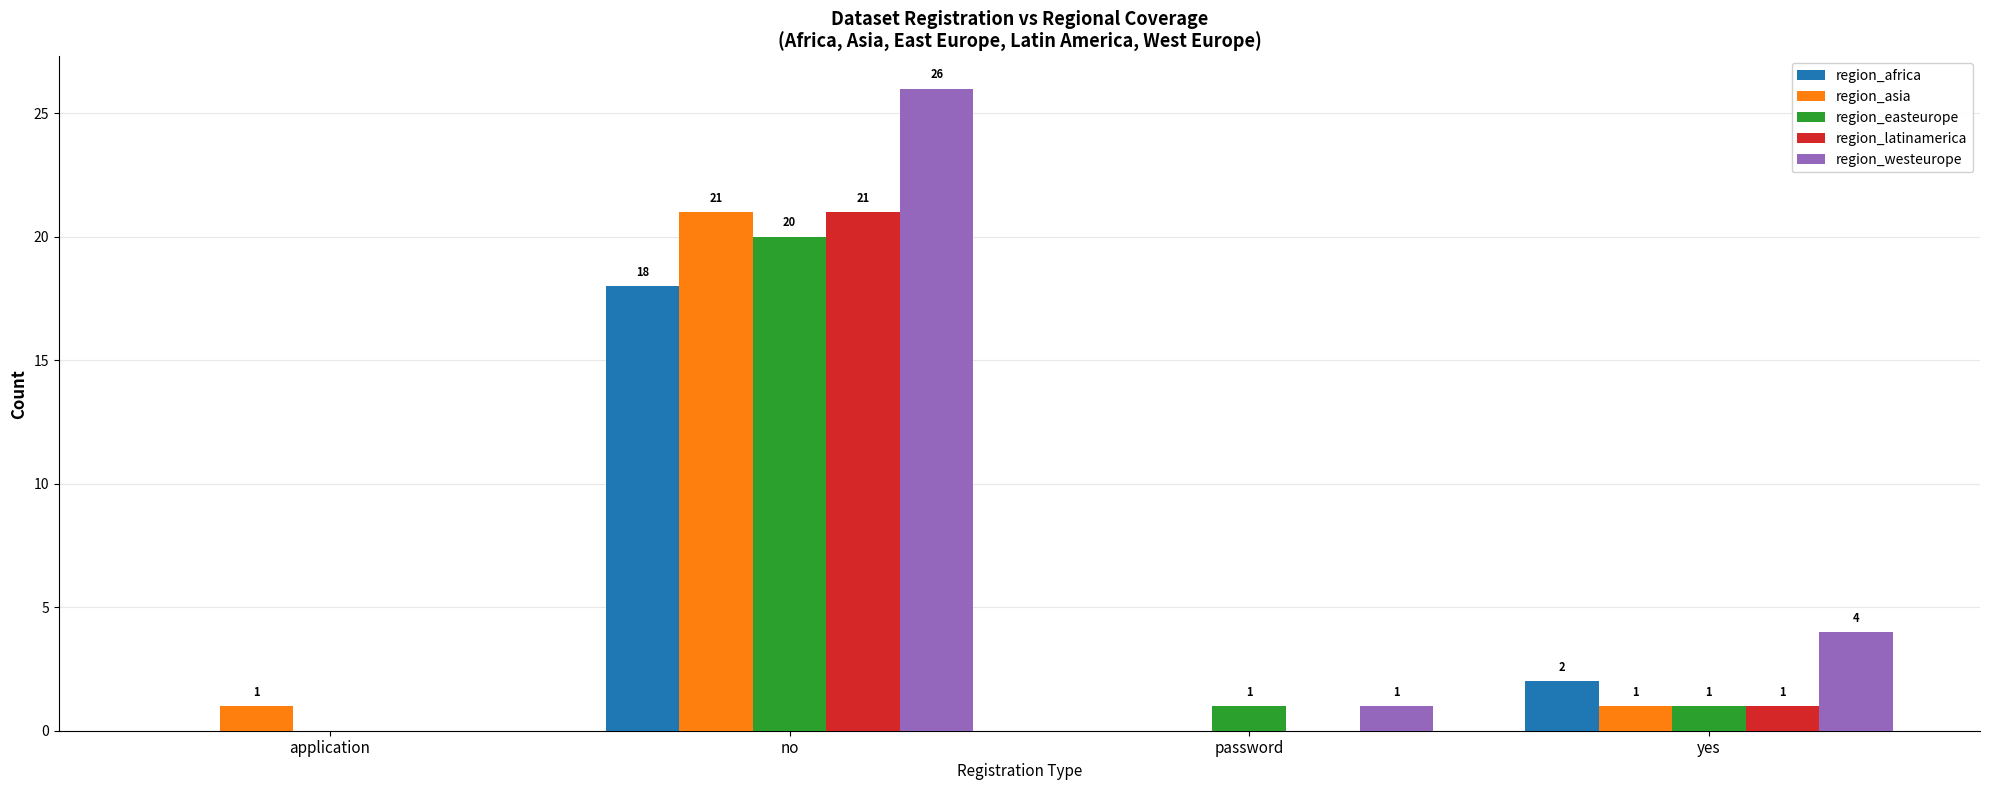

Which series has the largest range (max minus min)?

region_westeurope